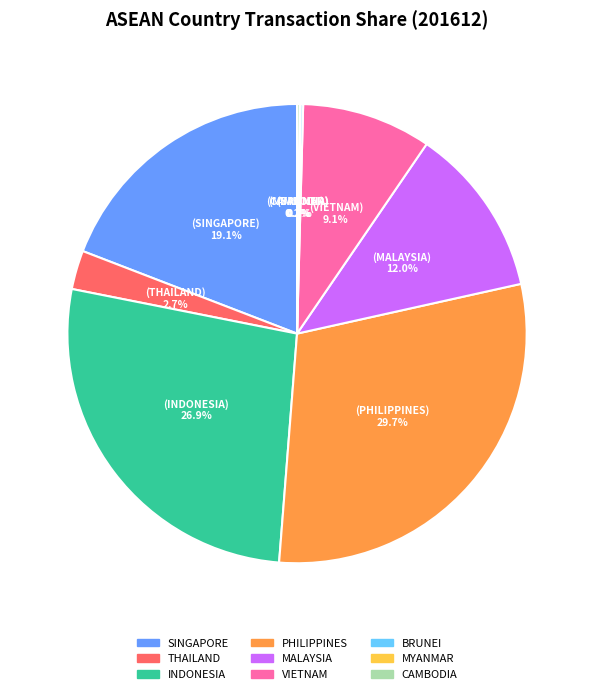

To the nearest percent, what is the difference between the PHILIPPINES and INDONESIA slice percentages?

3%